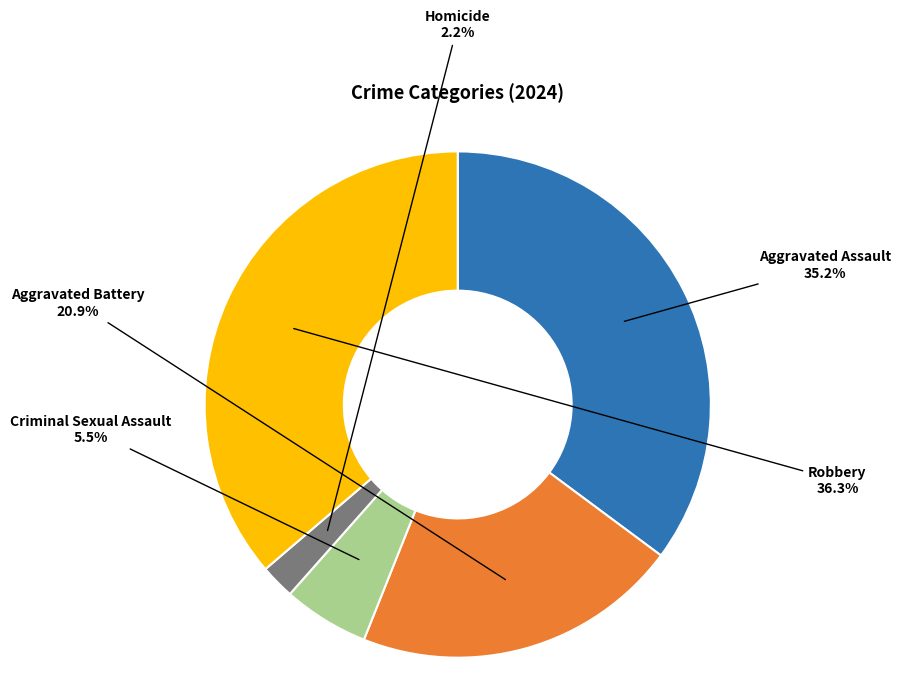

Which category has the biggest portion of the pie?

Robbery